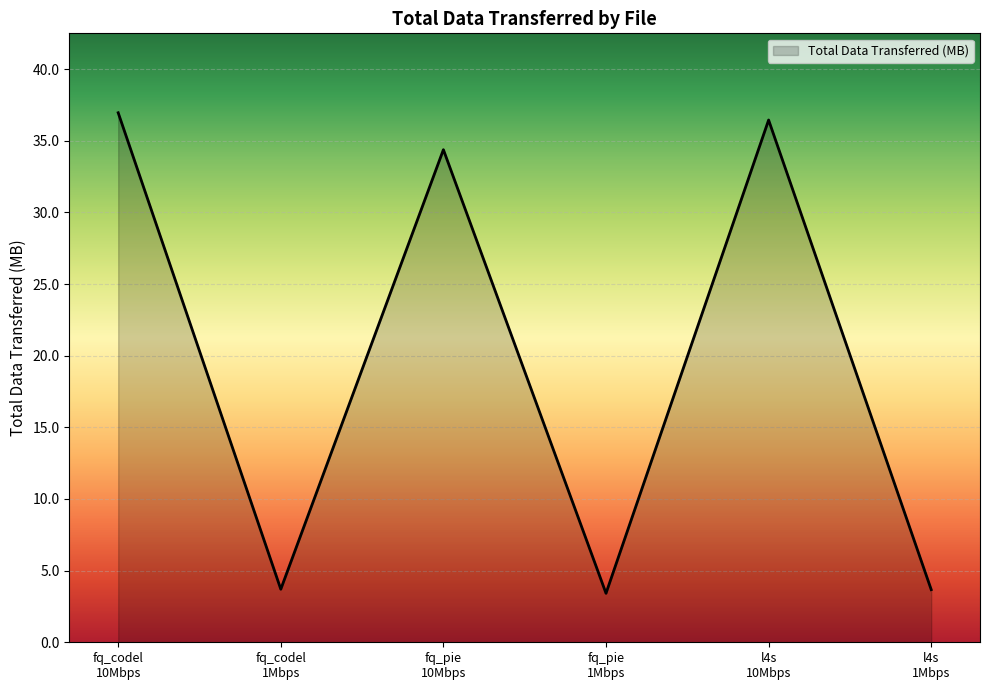

Is it true that the value at fq_codel
1Mbps is 3.7?

True